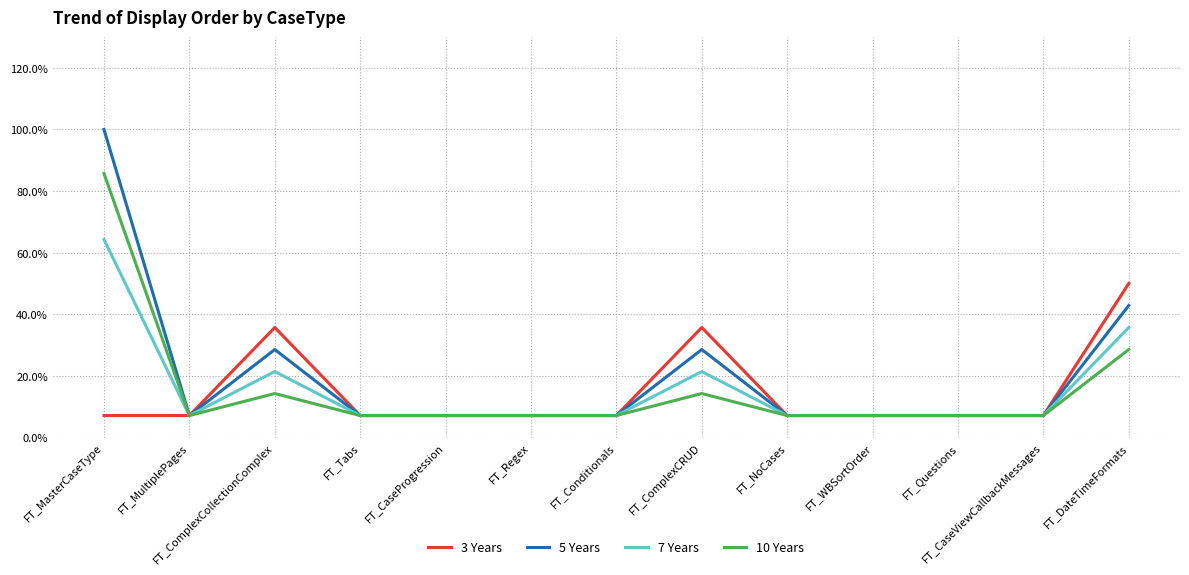

What is the label of the 3rd point from the left?

FT_ComplexCollectionComplex